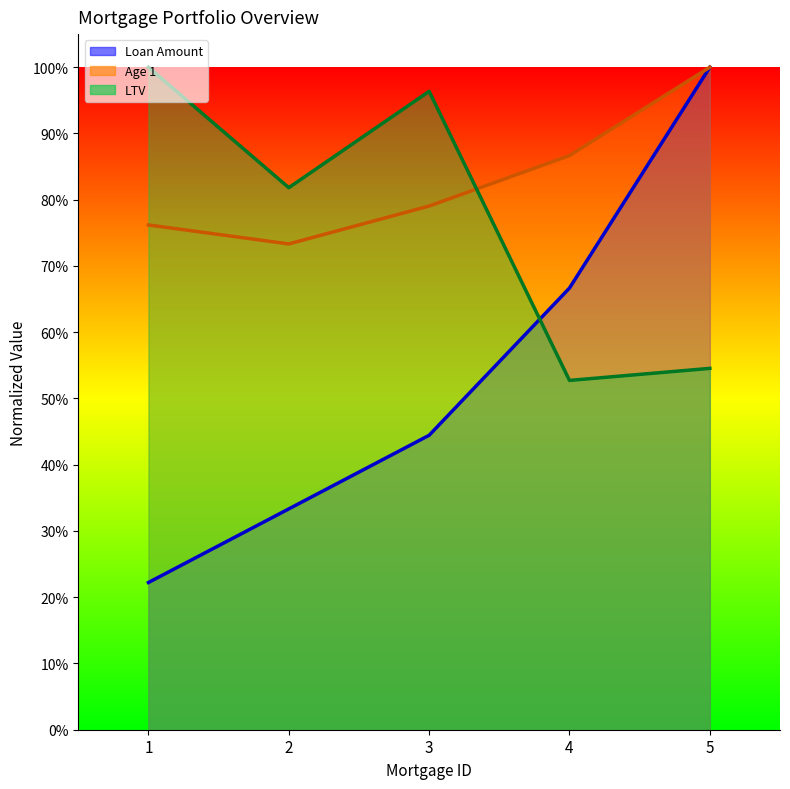

Is the value of Loan Amount (line) at 2 greater than the value of LTV (line) at 2?

No